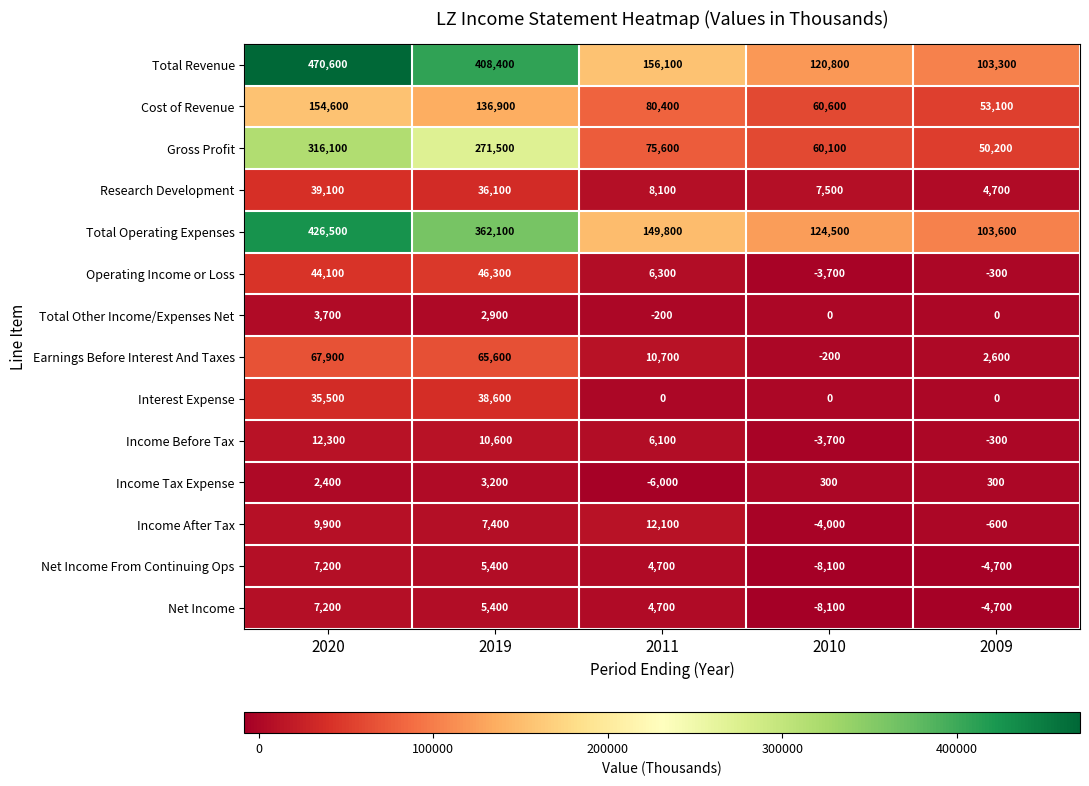

The Cost of Revenue series shows 24593 at 2009. True or false?

False